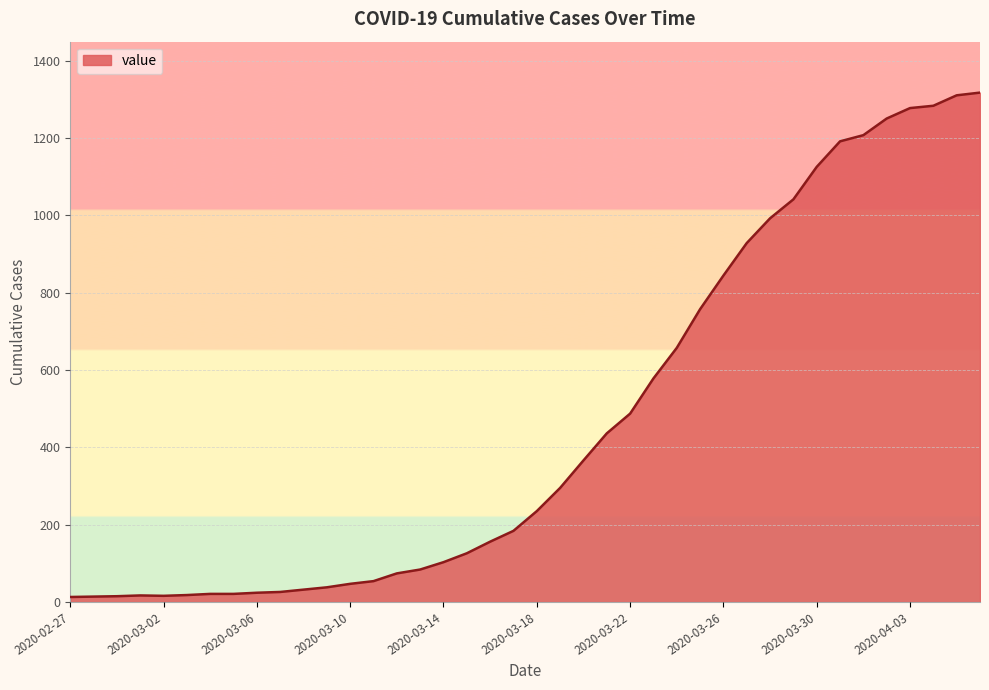

What is the maximum value shown in the chart?

1317